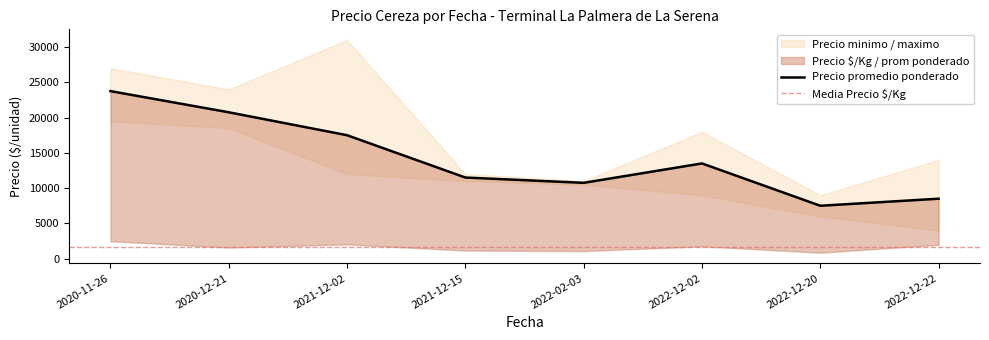

What is the sum of all Precio minimo values?

90500